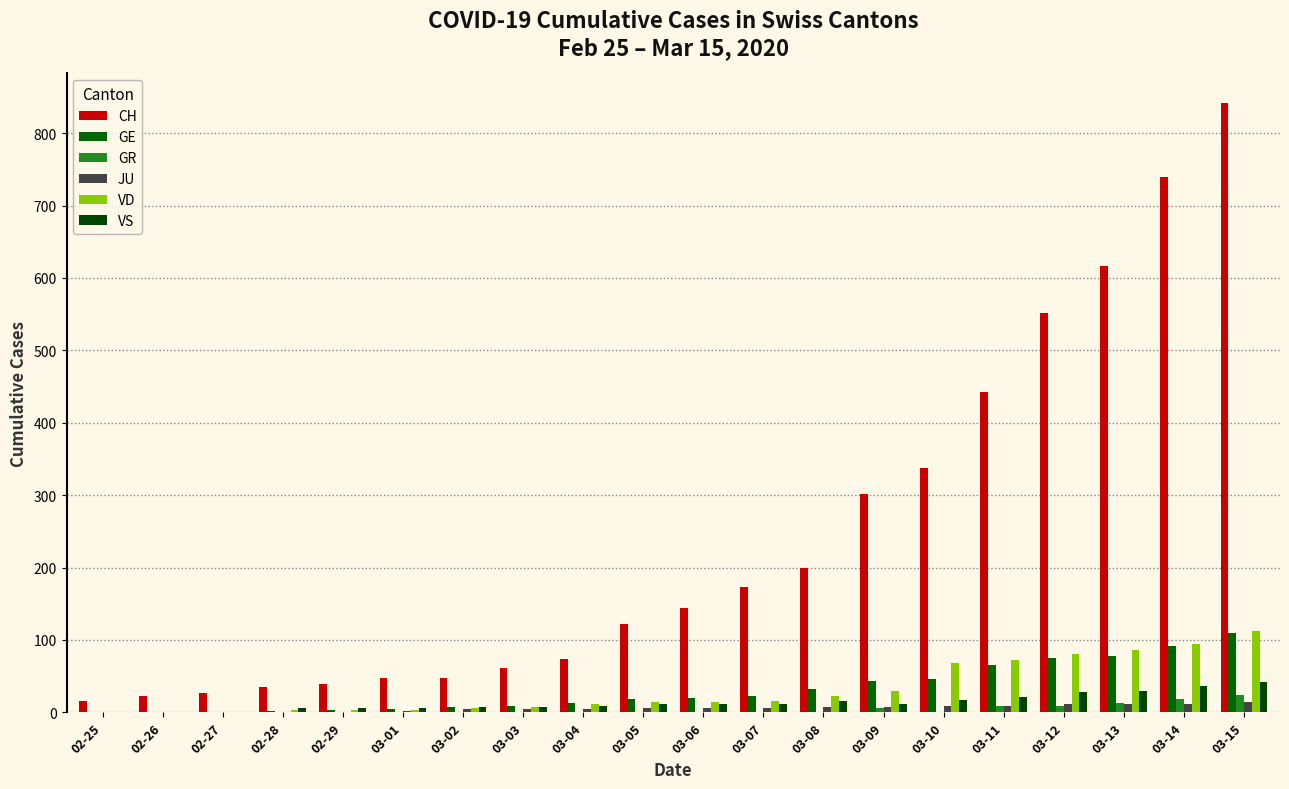

Does the chart contain stacked bars?

No